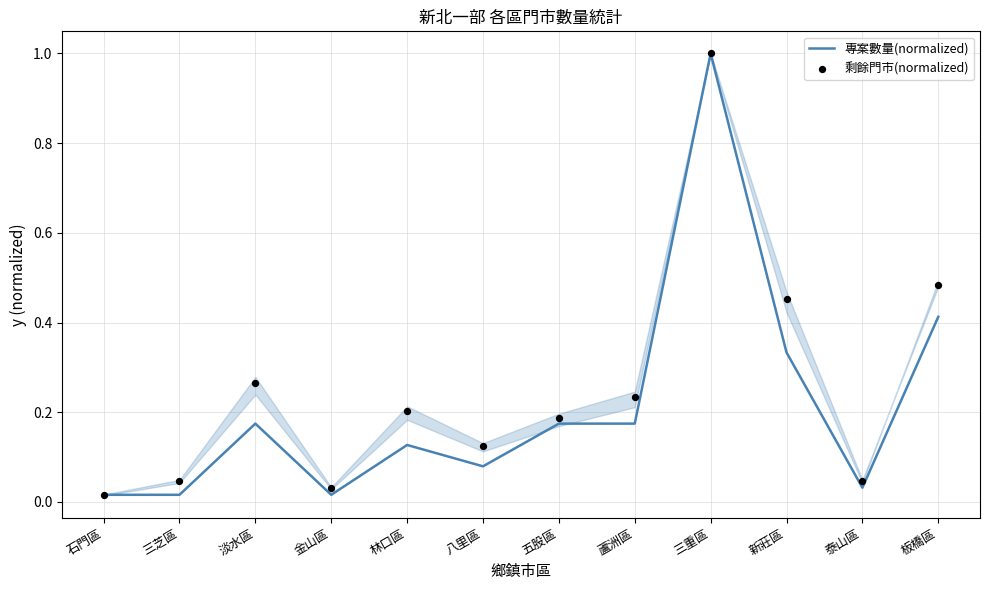

Is the value of 專案數量(normalized) at 金山區 greater than the value of 剩餘門市(normalized) at 板橋區?

No